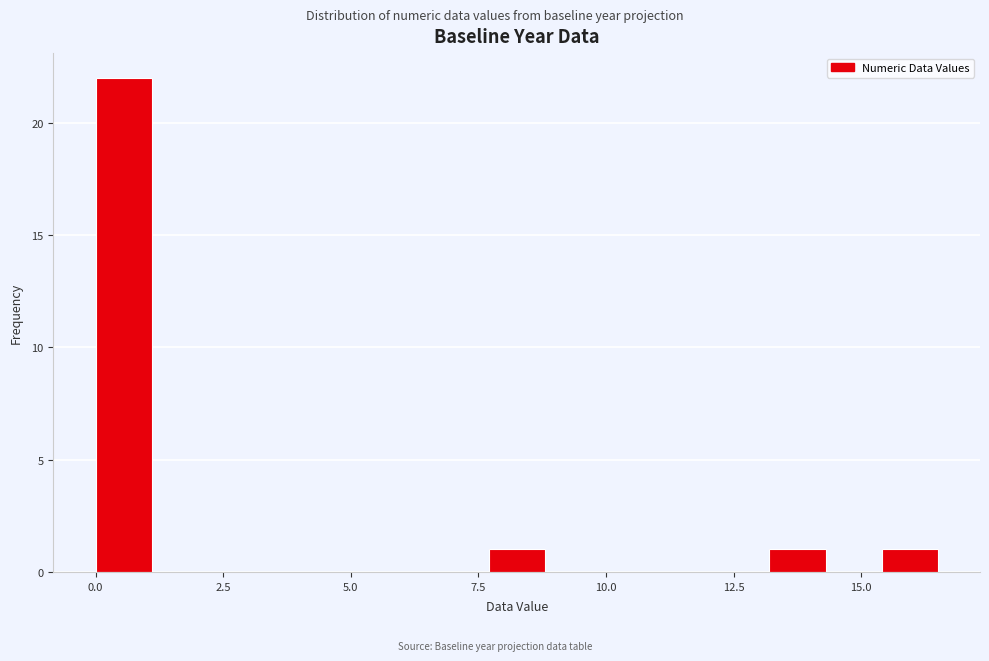

Read against the x-axis, roughly where is the centre of the tallest bar?

0.5